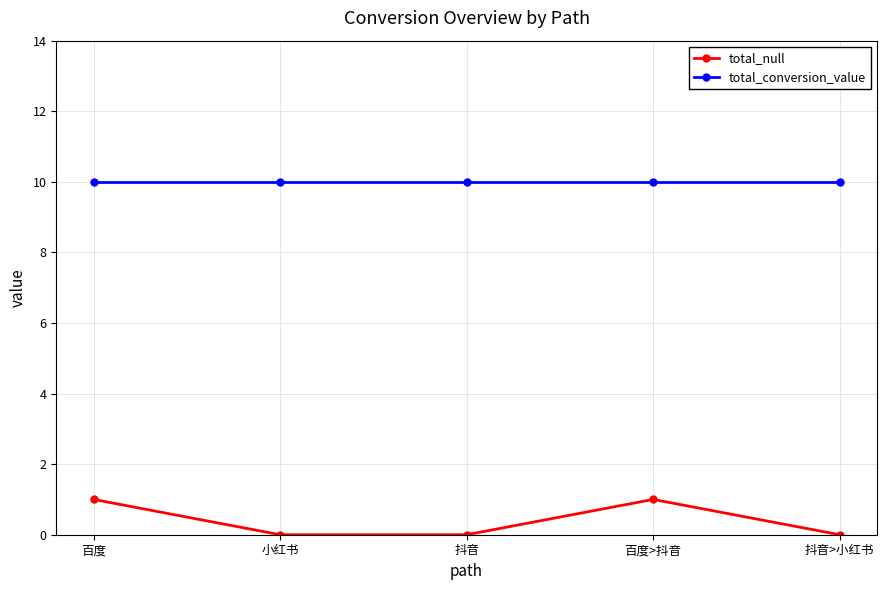

What are all the series names shown in the legend?

total_null, total_conversion_value